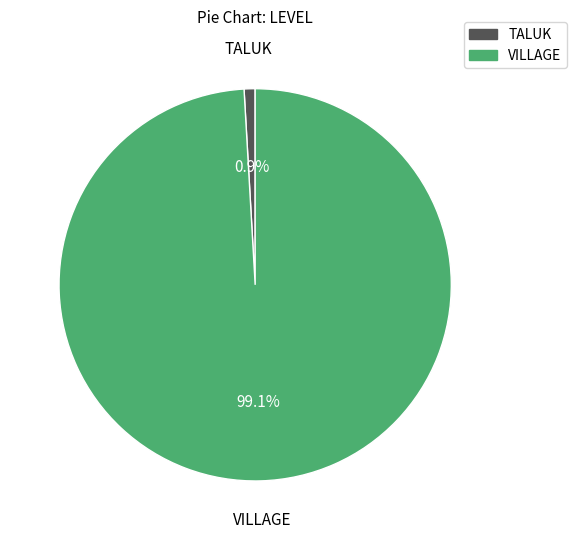

To the nearest percent, what portion does TALUK represent?

1%